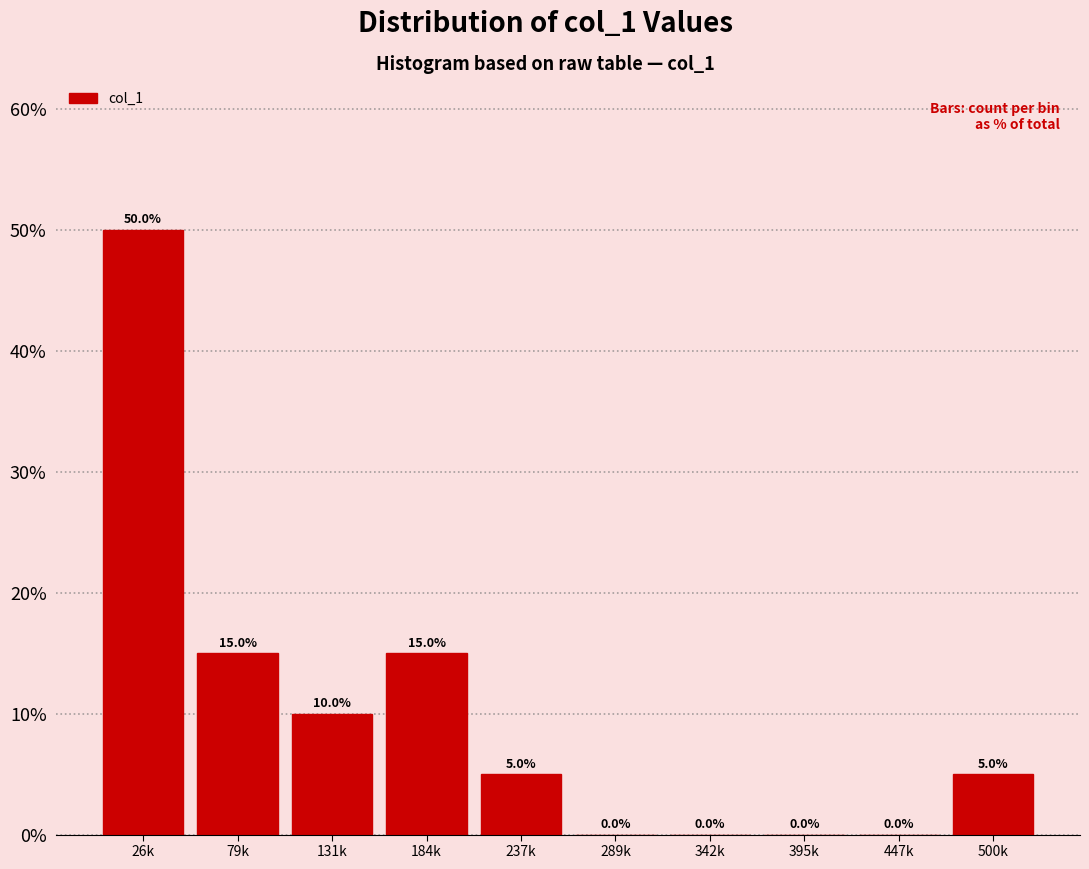

Reading left to right, list all the values displayed in this chart.

26k=50	79k=15	131k=10	184k=15	237k=5	289k=0	342k=0	395k=0	447k=0	500k=5